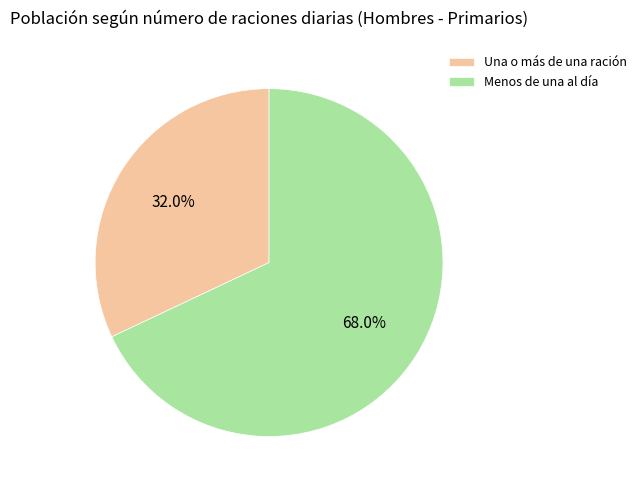

True or false: Una o más de una ración accounts for 32% of the total.

True